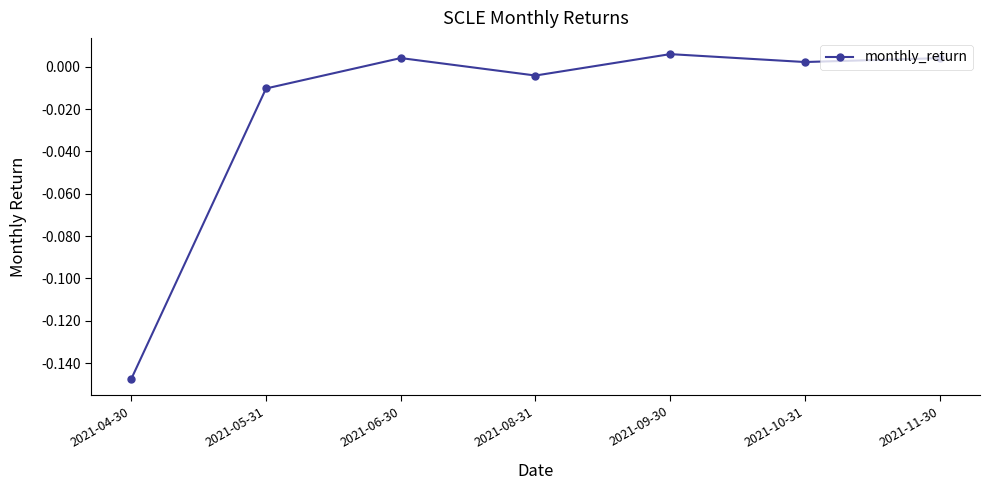

True or false: there are more than 1 points higher than both neighbors.

True